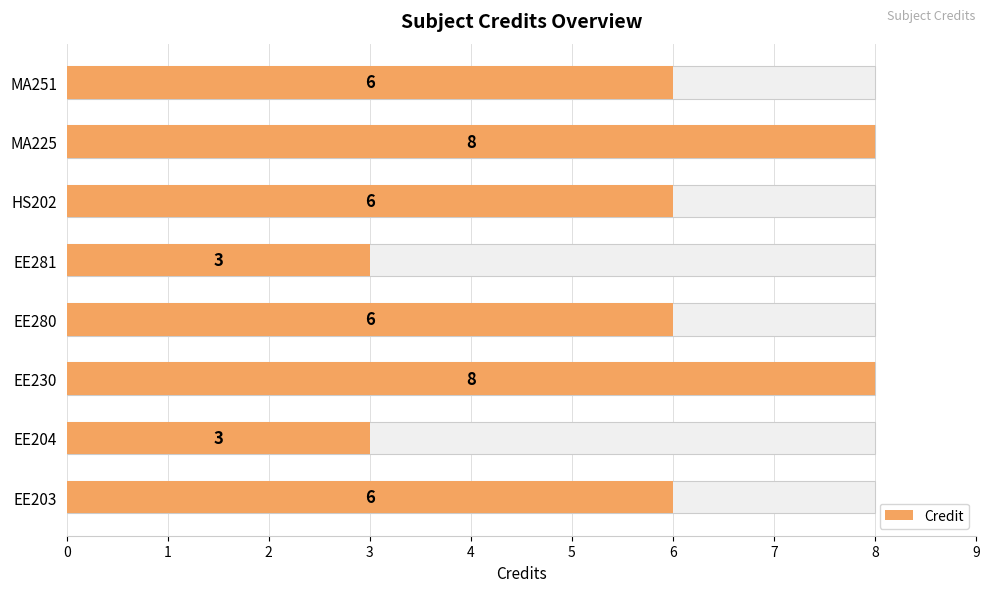

What value does the data have at 3?

6